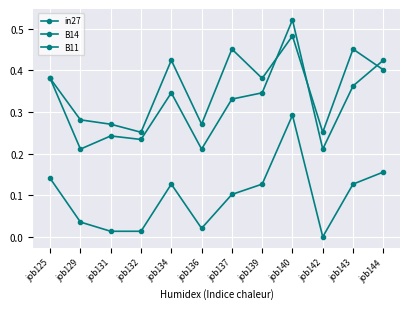

Reading left to right, transcribe all the data shown in this chart.

in27: job125=0.1	job129=0.0	job131=0.0	job132=0.0	job134=0.1	job136=0.0	job137=0.1	job139=0.1	job140=0.3	job142=0.0	job143=0.1	job144=0.2
B14: job125=0.4	job129=0.3	job131=0.3	job132=0.3	job134=0.4	job136=0.3	job137=0.5	job139=0.4	job140=0.5	job142=0.3	job143=0.5	job144=0.4
B11: job125=0.4	job129=0.2	job131=0.2	job132=0.2	job134=0.3	job136=0.2	job137=0.3	job139=0.3	job140=0.5	job142=0.2	job143=0.4	job144=0.4